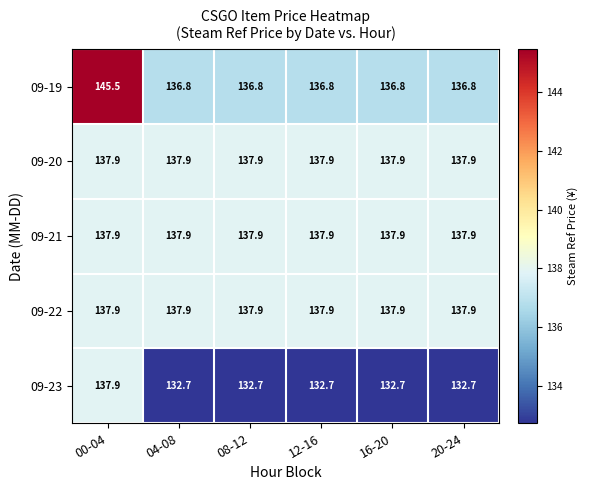

Read the 09-19 value at 00-04.

145.5